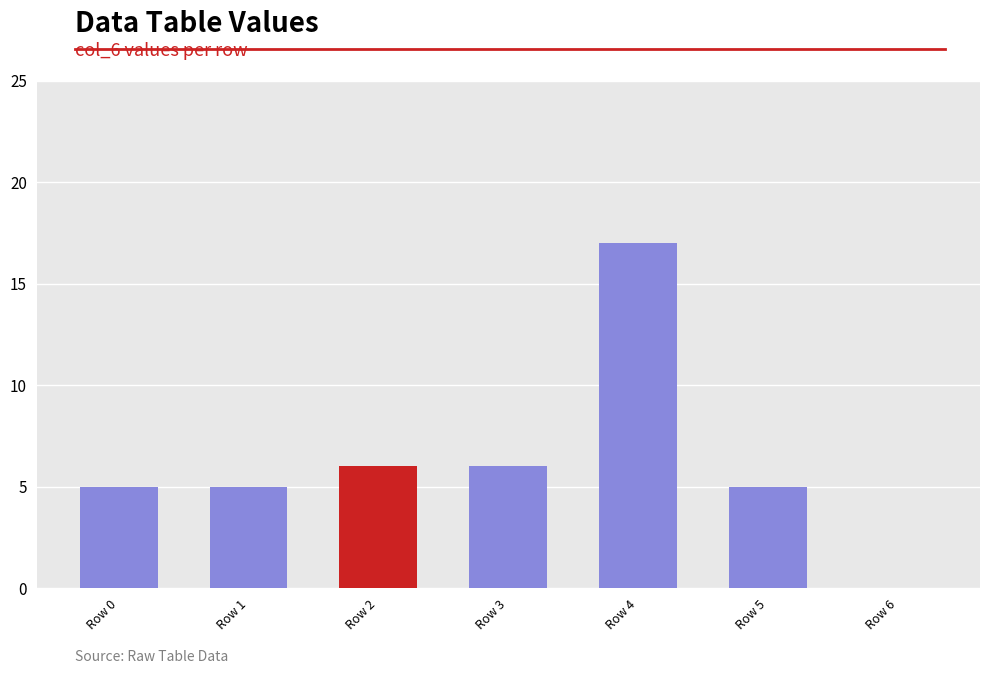

Which has a higher value, Row 6 or Row 0?

Row 0